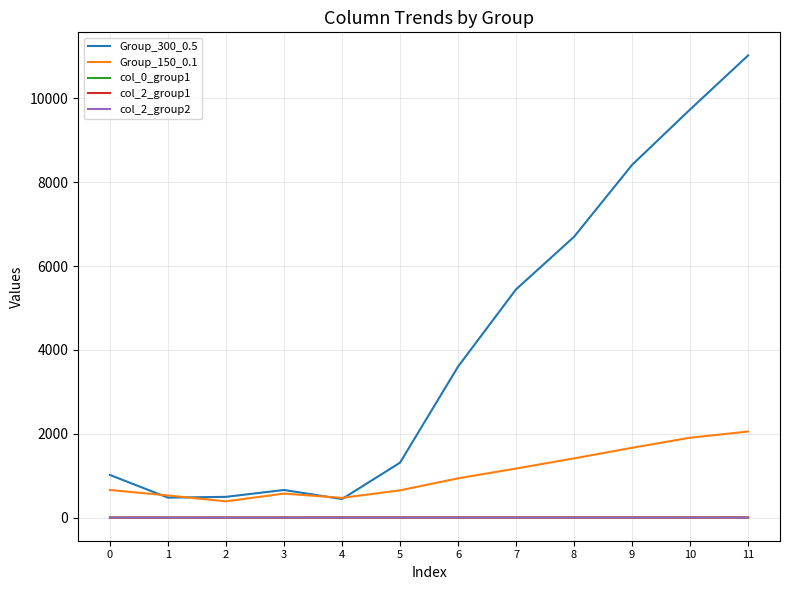

What is the difference between the maximum and minimum values in the col_2_group1 series?

2.9